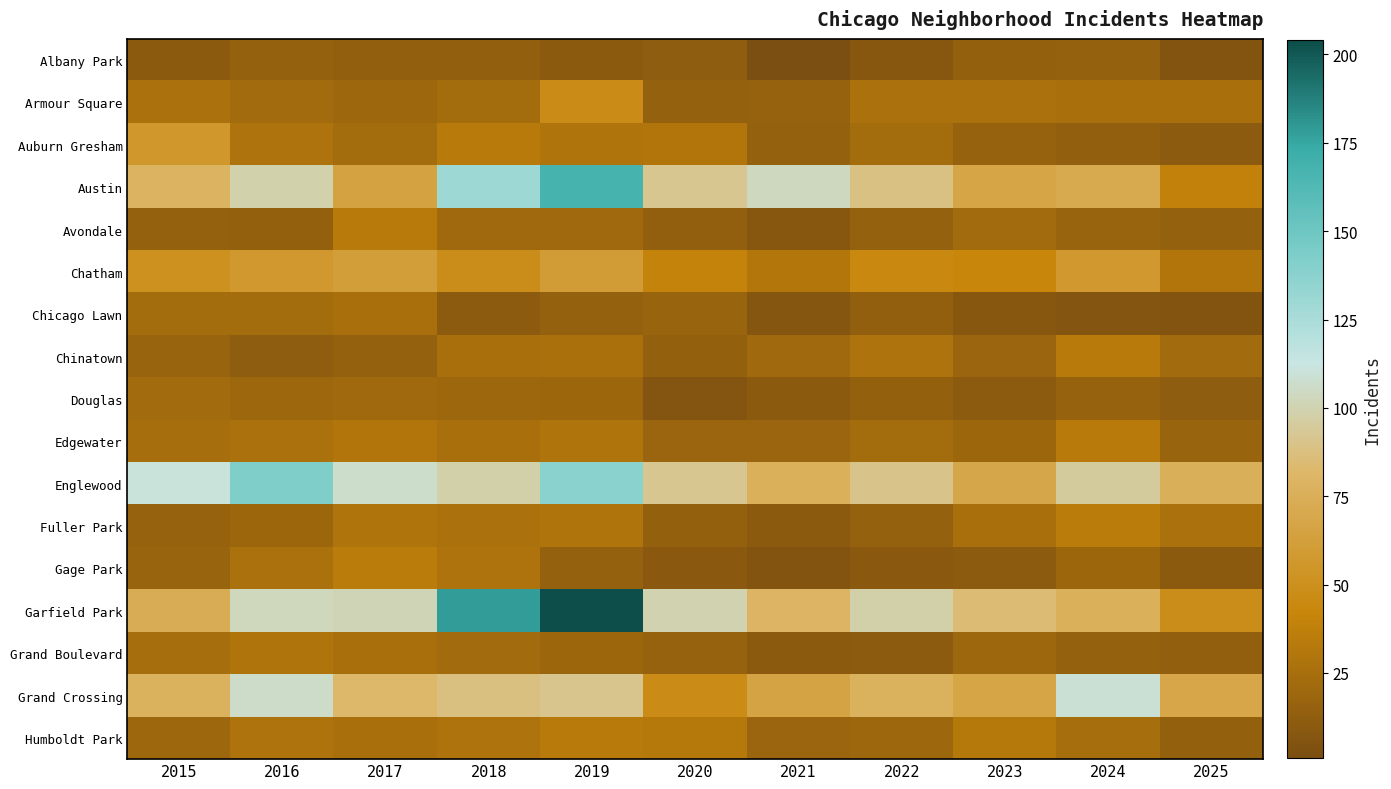

Between 2025 and 2023, which is larger?

2023